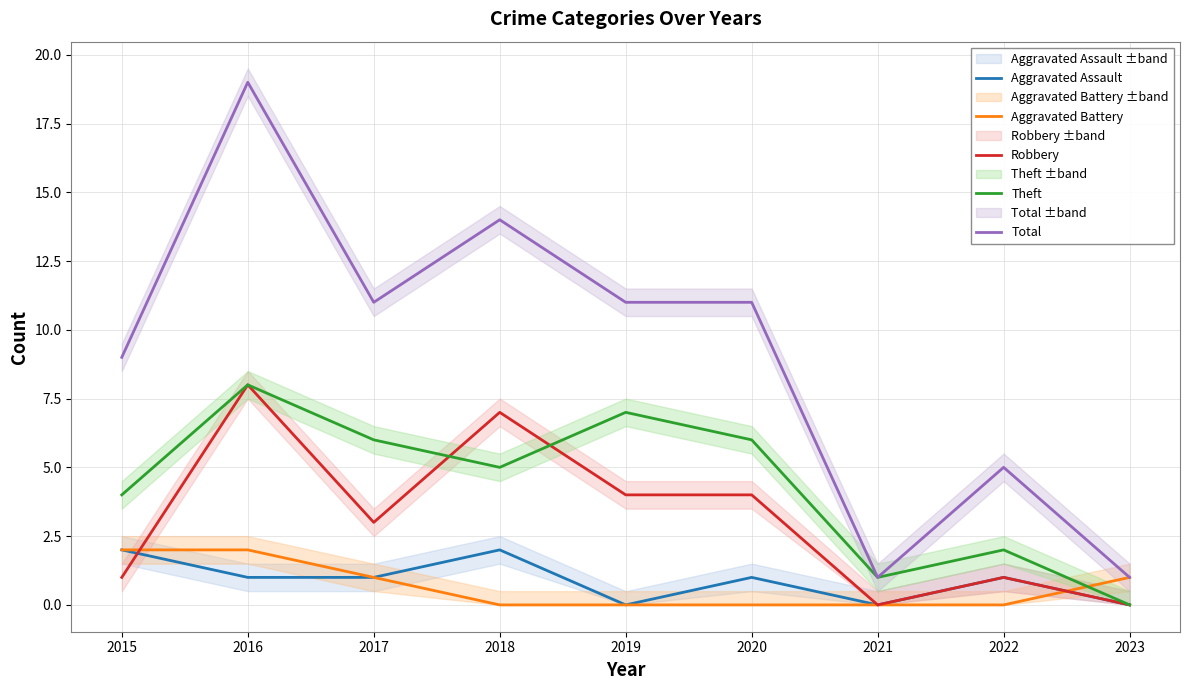

Which series has the largest total across all categories?

Total